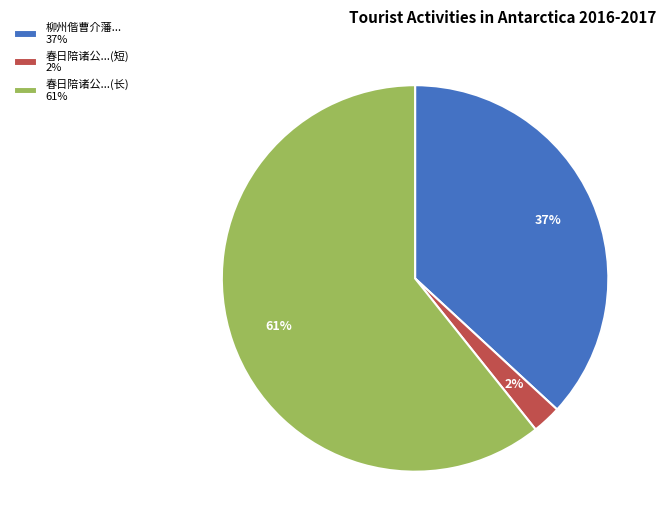

How many segments does this pie chart have?

3